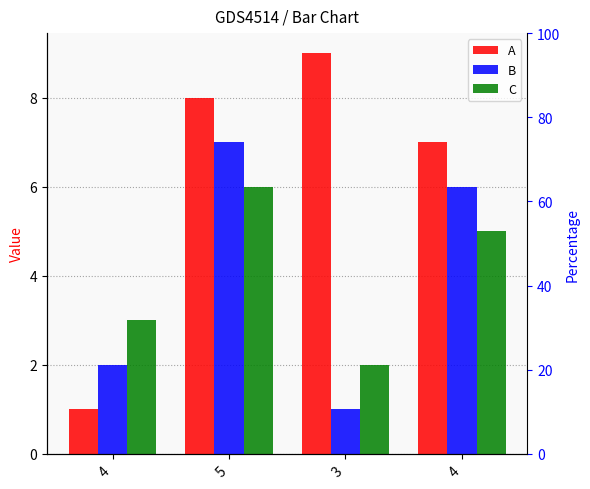

What is the minimum value shown in the chart?

1